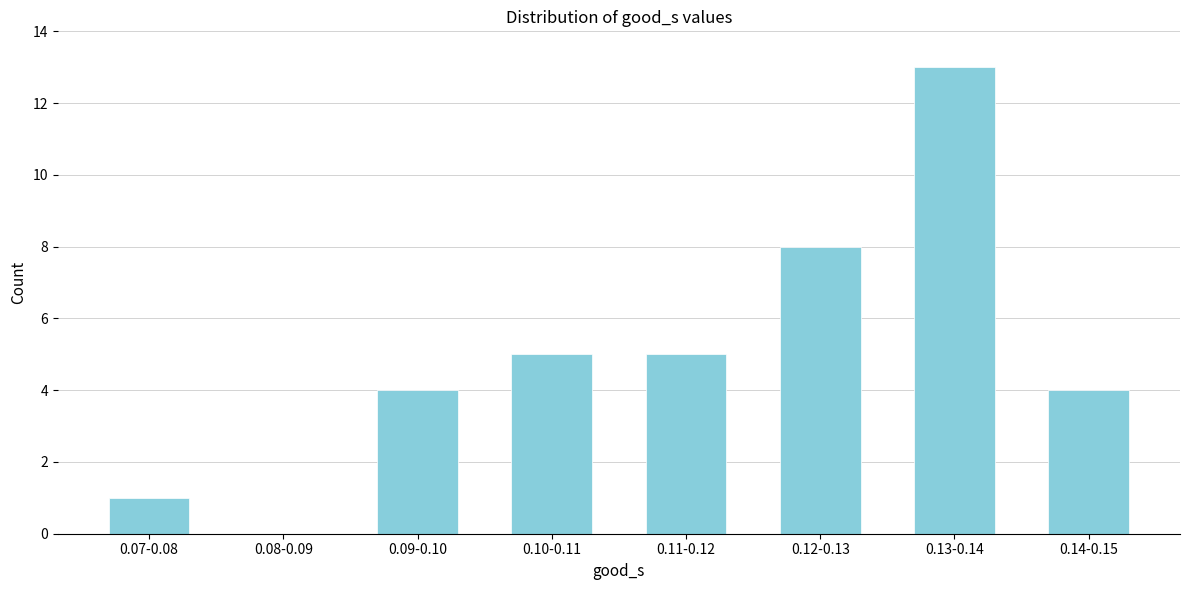

Reading left to right, extract all data points from this chart.

0.07-0.08=1	0.08-0.09=0	0.09-0.10=4	0.10-0.11=5	0.11-0.12=5	0.12-0.13=8	0.13-0.14=13	0.14-0.15=4